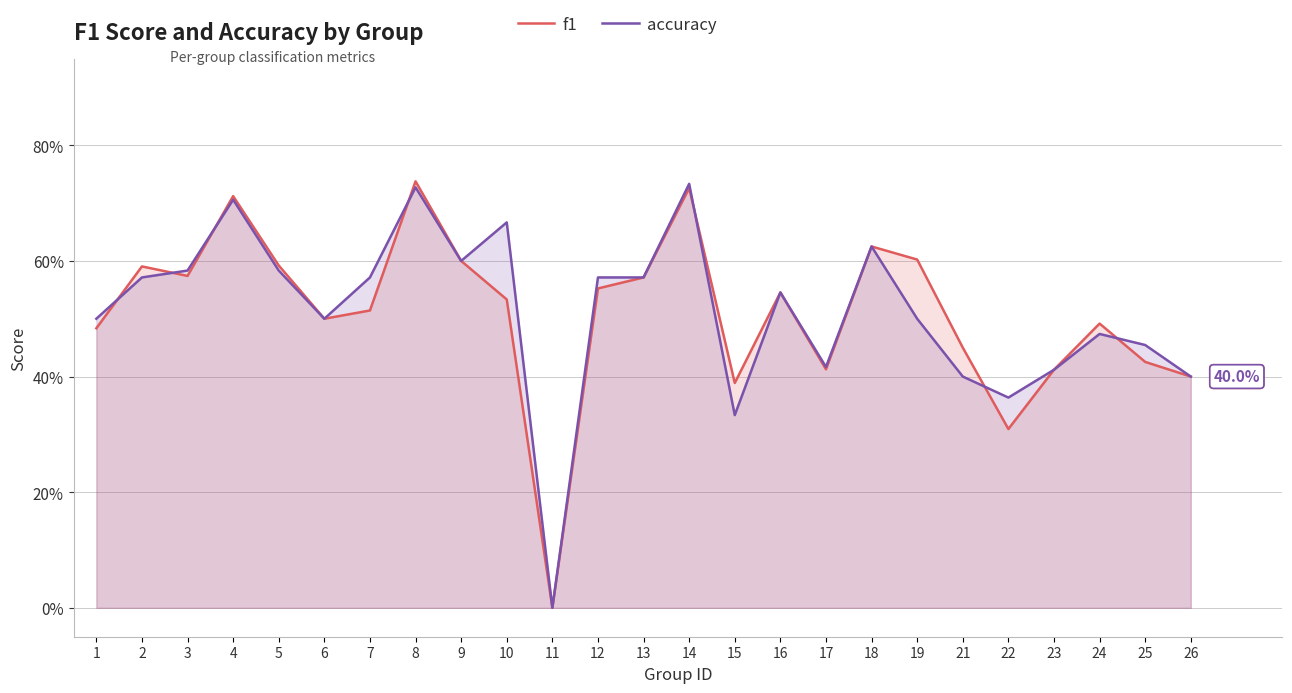

What is the sum of the accuracy values at 24 and 21?

0.9